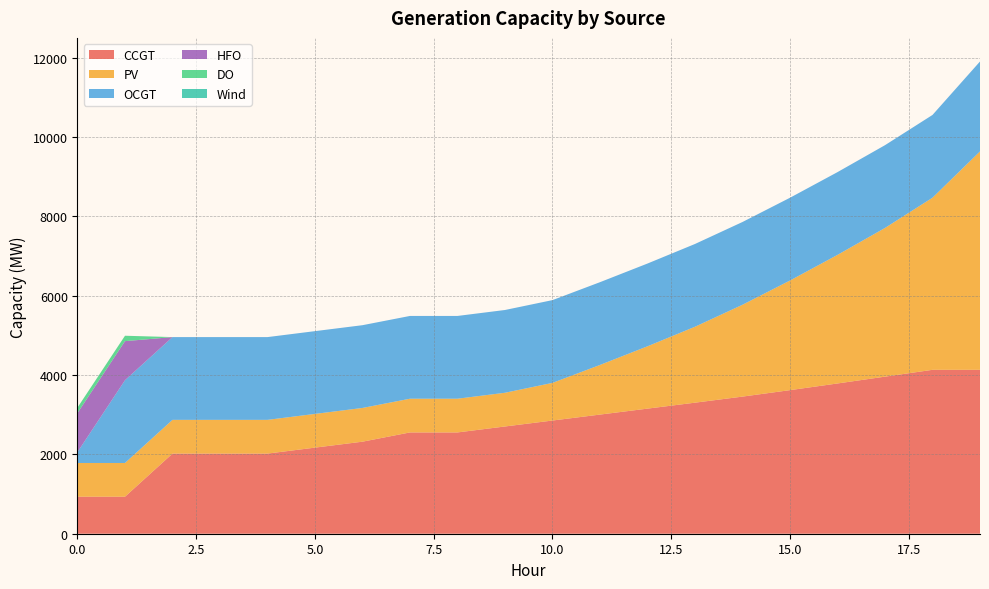

Reading left to right, what are all the values shown in this chart?

CCGT: 933	933	2020	2020	2020	2170	2320	2553	2553	2703	2853	3003	3153	3303	3456	3619	3787	3959	4131	4131
PV: 850	850	850	850	850	850	850	850	850	850	949	1251	1571	1914	2315	2763	3241	3748	4338	5505
OCGT: 276	2086	2086	2086	2086	2086	2086	2086	2086	2086	2086	2086	2086	2086	2086	2086	2086	2086	2086	2266
HFO: 985	985	0	0	0	0	0	0	0	0	0	0	0	0	0	0	0	0	0	0
DO: 136	136	0	0	0	0	0	0	0	0	0	0	0	0	0	0	0	0	0	0
Wind: 0	0	0	0	0	0	0	0	0	0	0	0	0	0	0	0	0	0	0	0